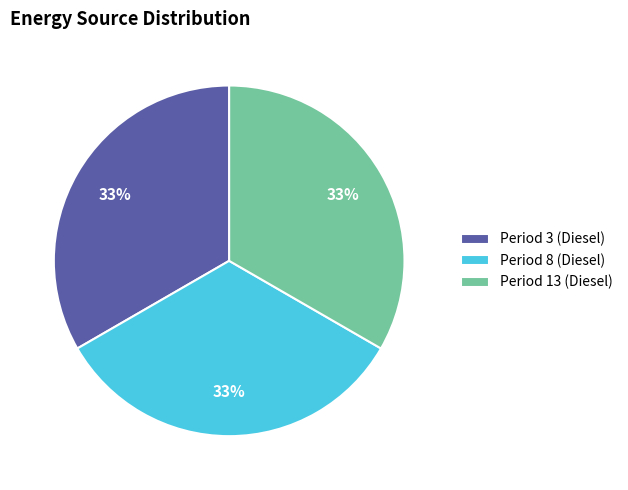

To the nearest percent, what is the combined percentage of Period 3 (Diesel) and Period 8 (Diesel)?

67%